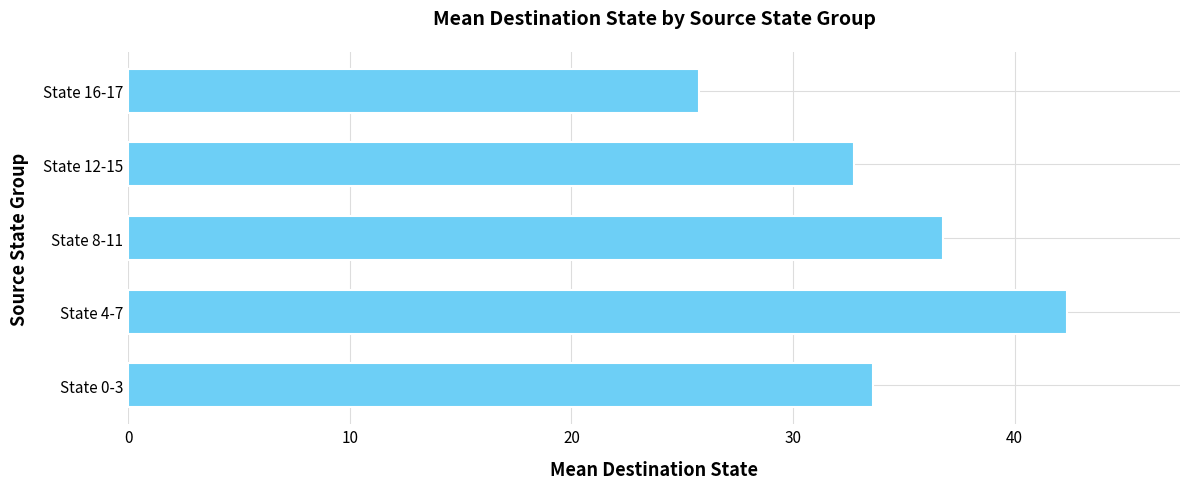

True or false: the data shows 10.0 at State 12-15.

False